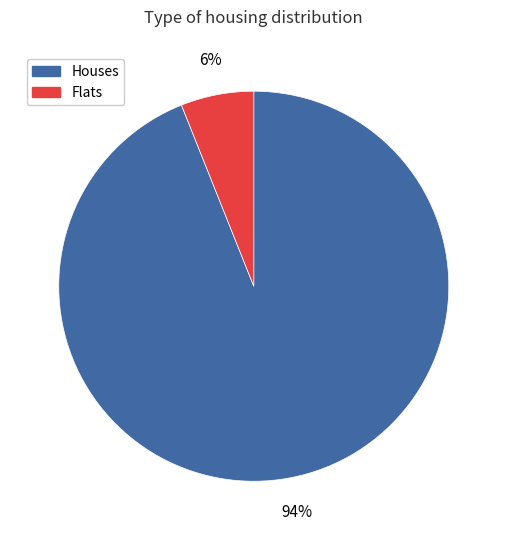

To the nearest percent, what is the average slice percentage?

50%